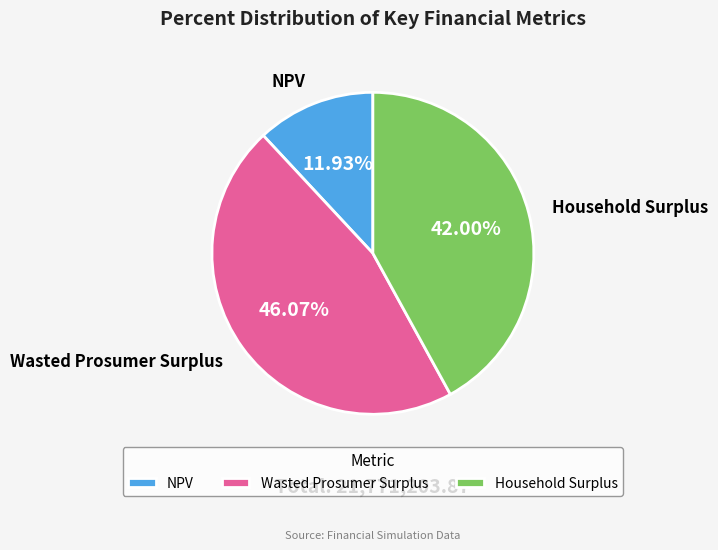

Approximately how many times larger is the value at NPV compared to Household Surplus?

0.3